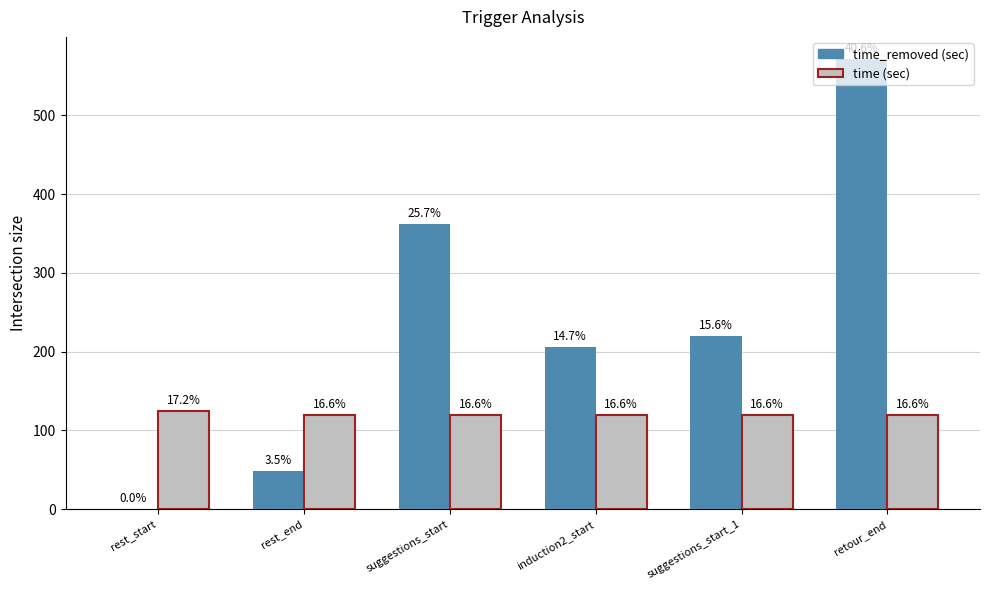

The time_removed (sec) series shows 638.5 at suggestions_start. True or false?

False